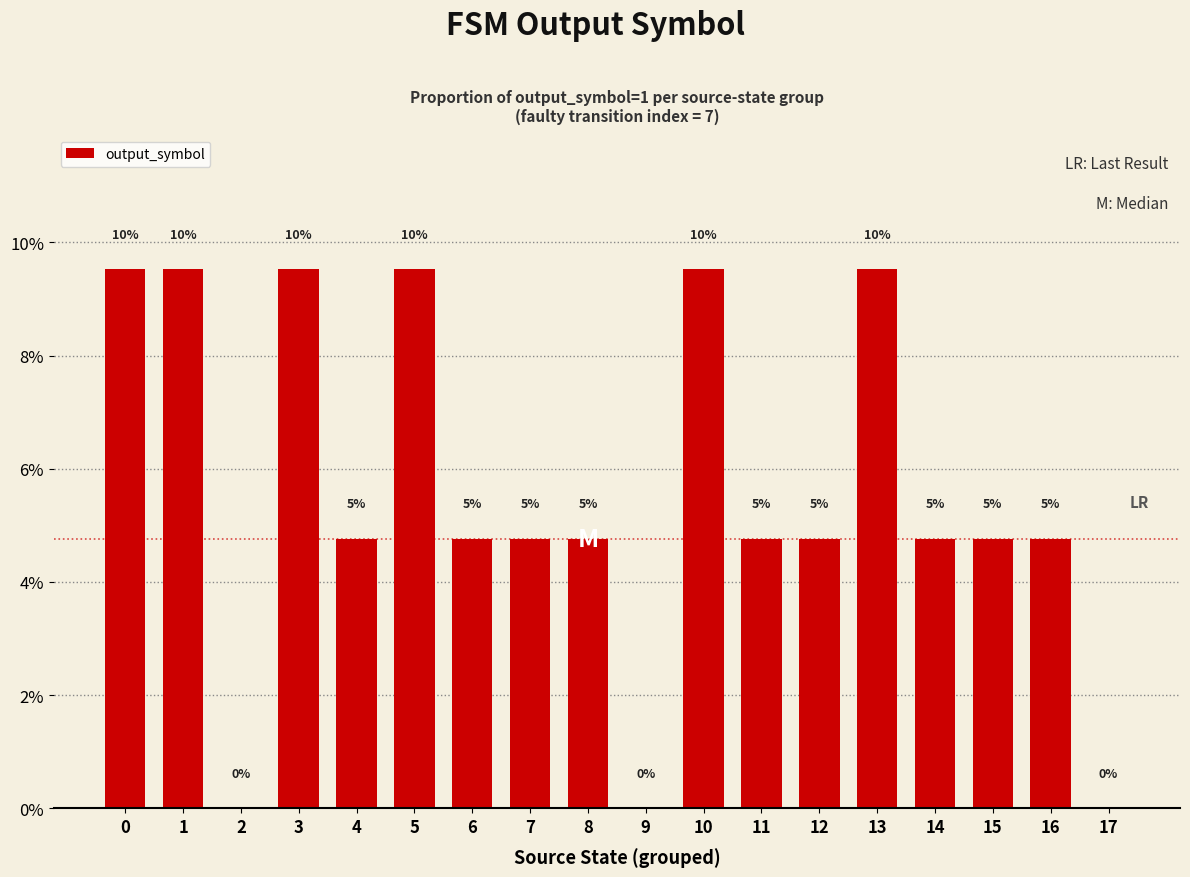

The chart shows a value of 0.2 at 1. True or false?

False